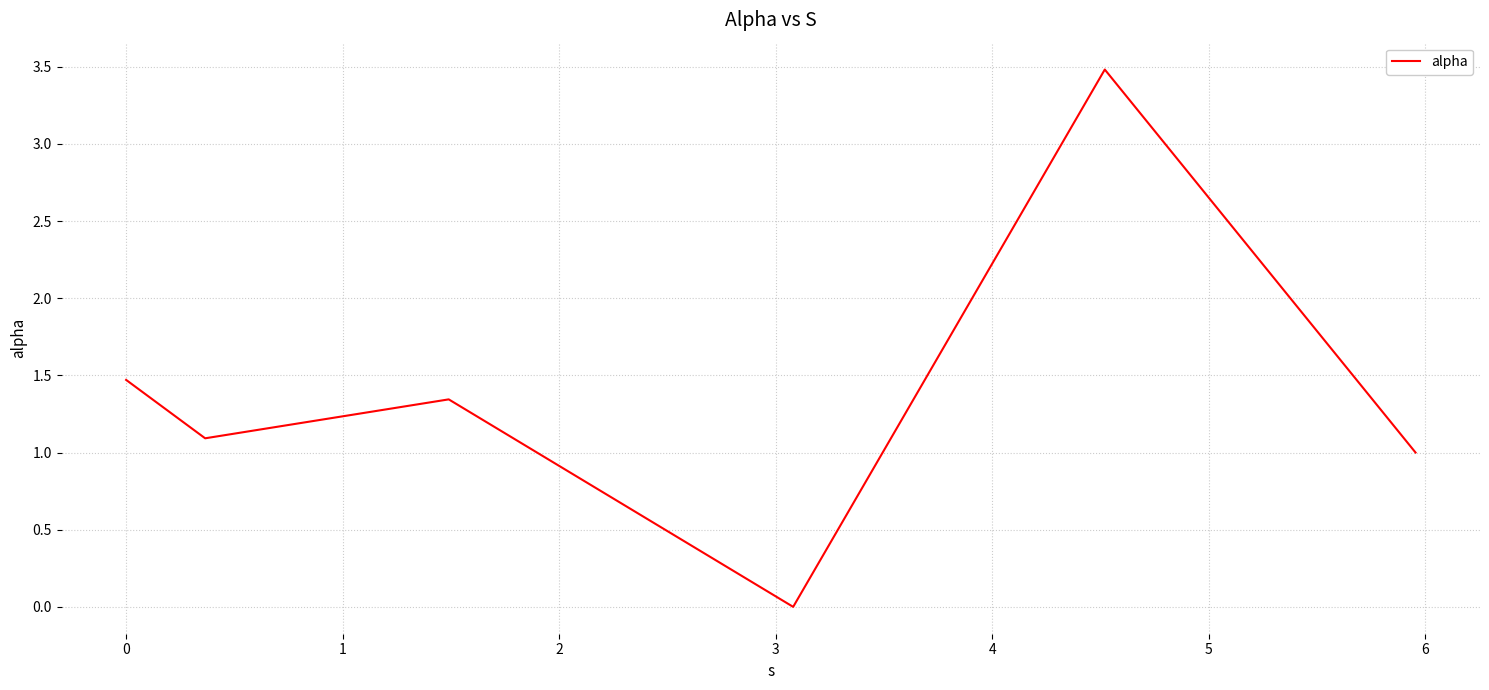

How many positive values are there?

5